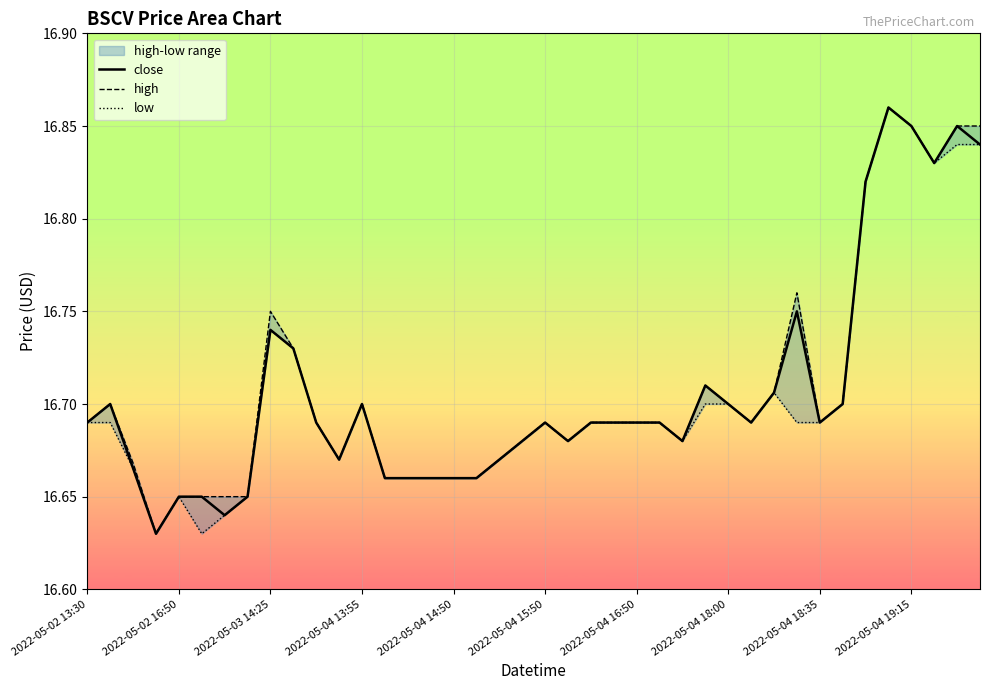

Rank the series at 2022-05-04 16:50 from lowest to highest value.

close, high, low